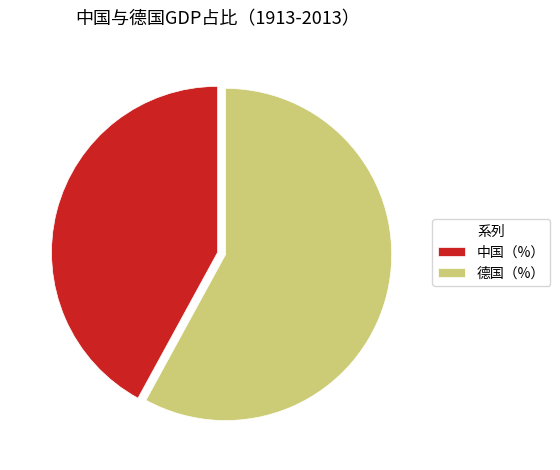

What is the largest slice in the pie chart?

德国（%）